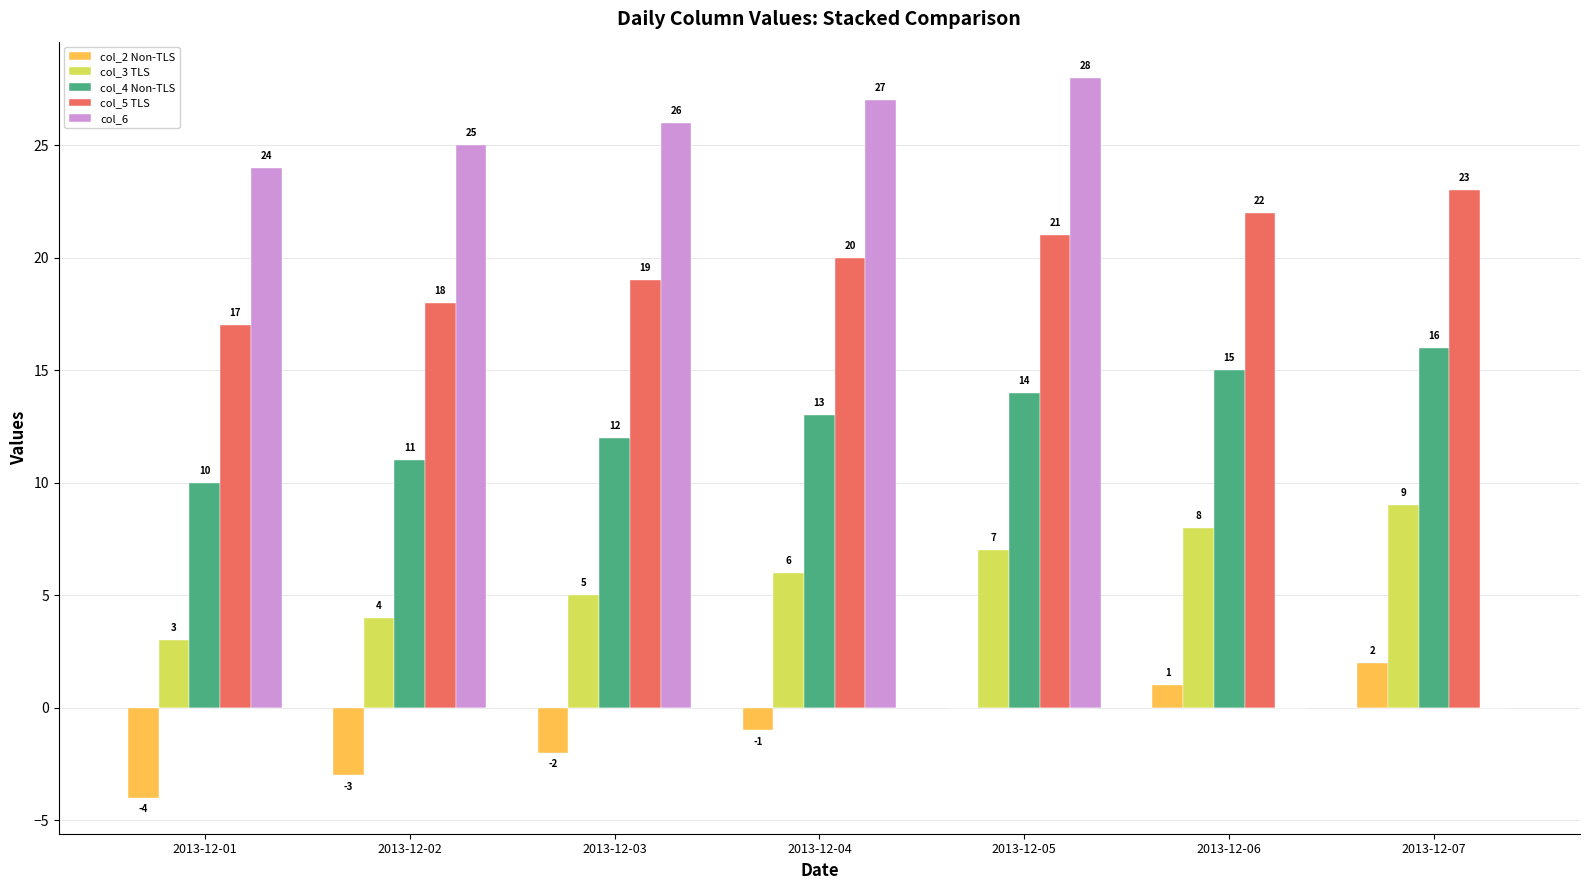

What is the sum of all col_6 values?

130